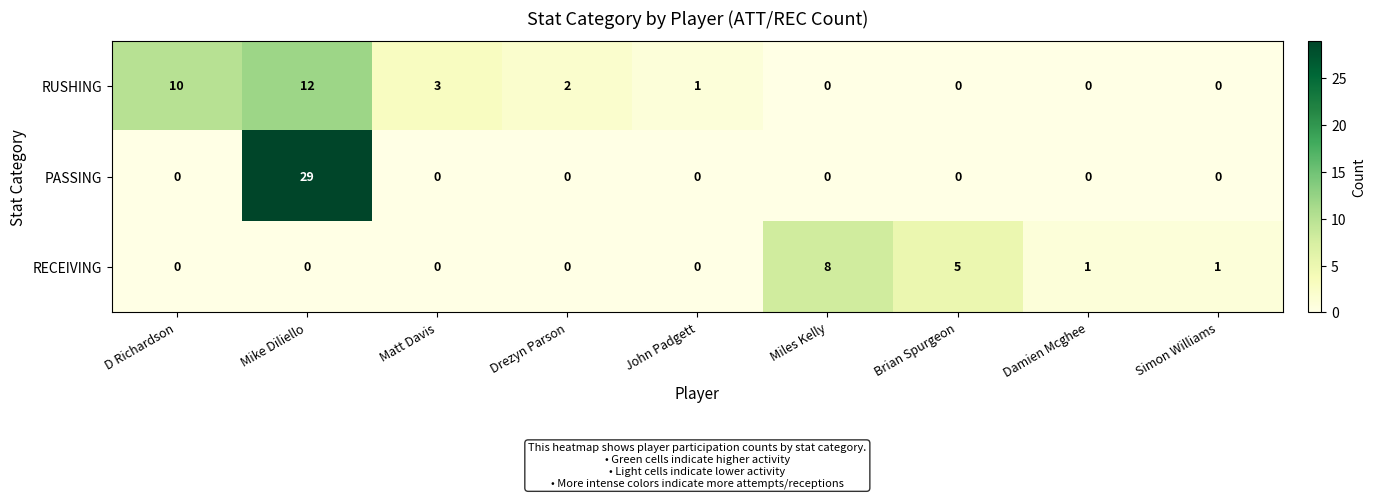

Rank the series by their maximum value, from lowest to highest.

RECEIVING, RUSHING, PASSING